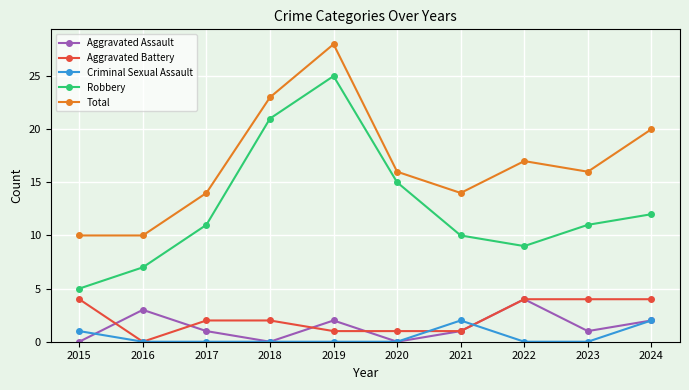

Reading right to left, what are all the values shown in this chart?

Aggravated Assault: 2	1	4	1	0	2	0	1	3	0
Aggravated Battery: 4	4	4	1	1	1	2	2	0	4
Criminal Sexual Assault: 2	0	0	2	0	0	0	0	0	1
Robbery: 12	11	9	10	15	25	21	11	7	5
Total: 20	16	17	14	16	28	23	14	10	10